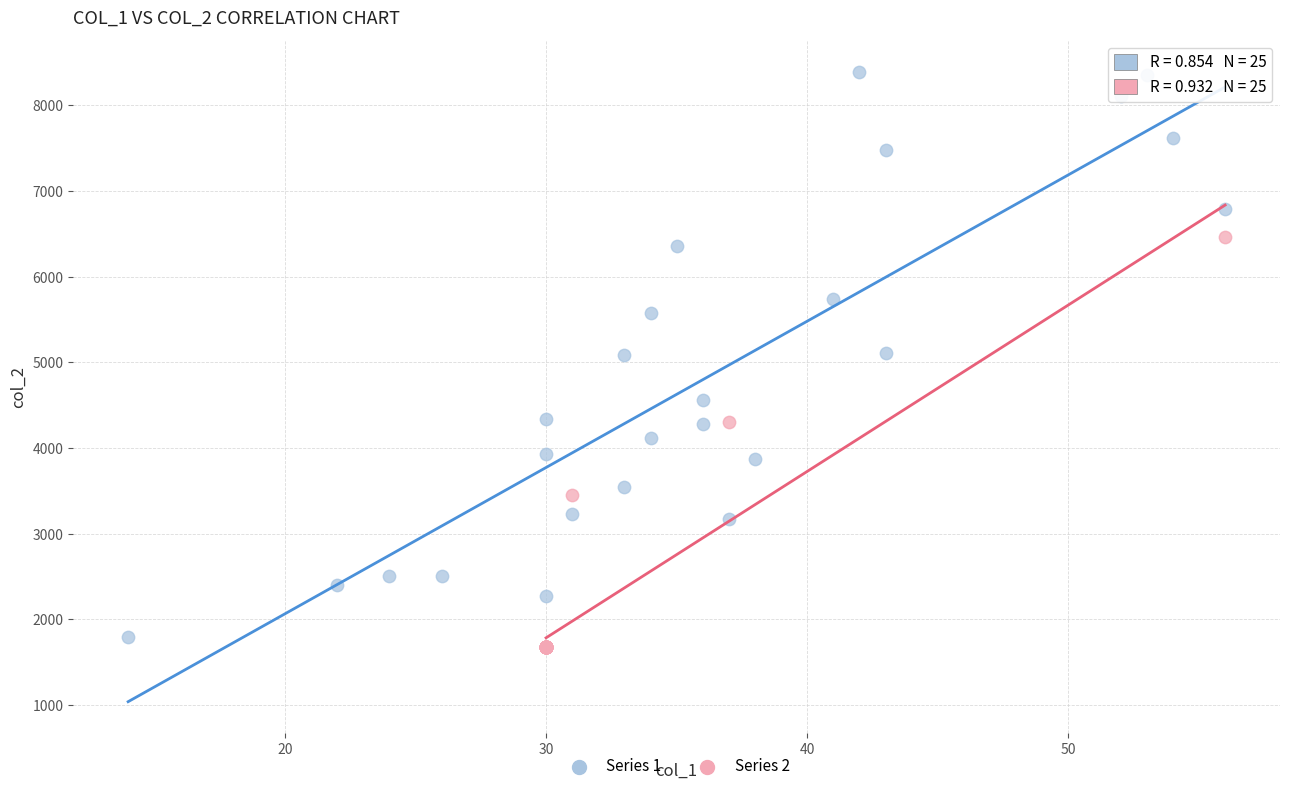

Which series reaches the maximum Y coordinate?

Series 1